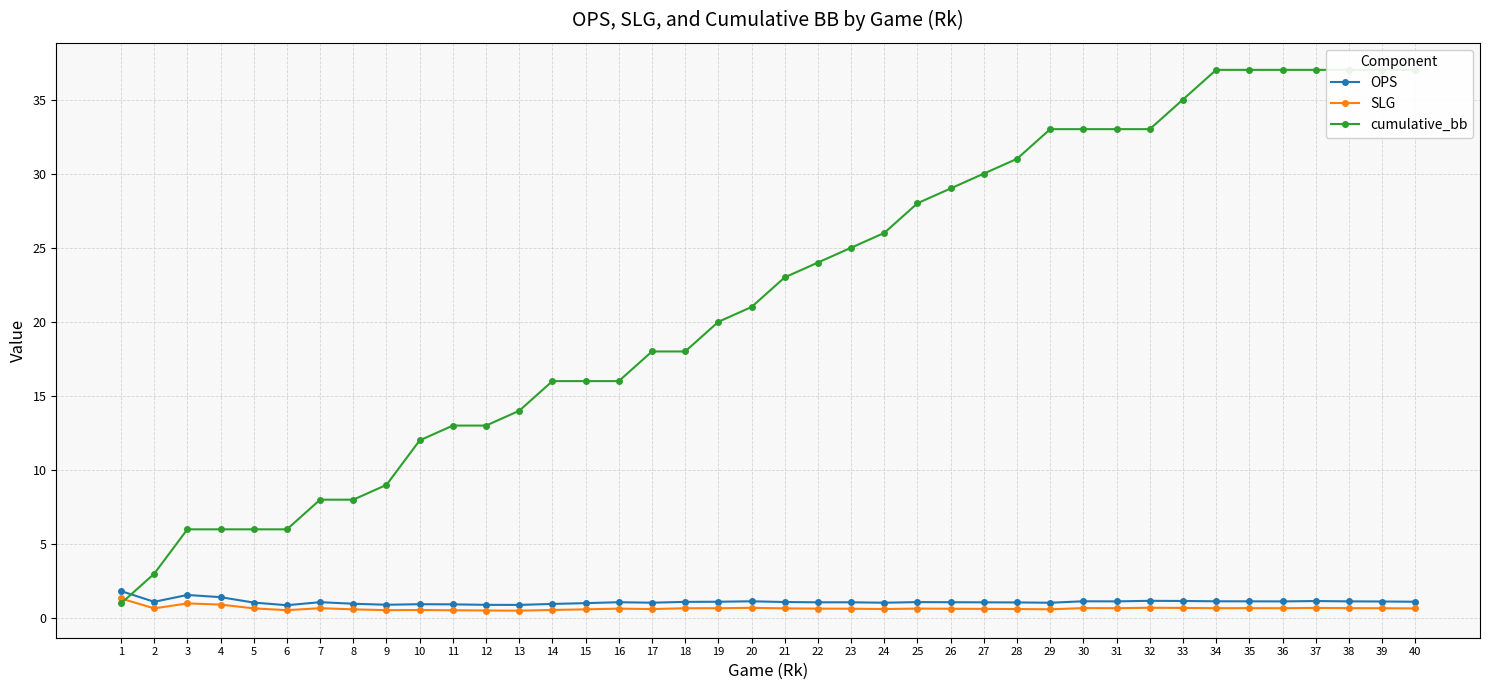

Reading left to right, what are all the values shown in this chart?

OPS: 1=1.8	2=1.1	3=1.6	4=1.4	5=1.1	6=0.9	7=1.1	8=1.0	9=0.9	10=0.9	11=0.9	12=0.9	13=0.9	14=1.0	15=1.0	16=1.1	17=1.0	18=1.1	19=1.1	20=1.1	21=1.1	22=1.1	23=1.1	24=1.0	25=1.1	26=1.1	27=1.1	28=1.1	29=1.0	30=1.1	31=1.1	32=1.2	33=1.2	34=1.1	35=1.1	36=1.1	37=1.2	38=1.1	39=1.1	40=1.1
SLG: 1=1.3	2=0.7	3=1.0	4=0.9	5=0.7	6=0.5	7=0.7	8=0.6	9=0.5	10=0.6	11=0.5	12=0.5	13=0.5	14=0.6	15=0.6	16=0.7	17=0.6	18=0.7	19=0.7	20=0.7	21=0.7	22=0.7	23=0.6	24=0.6	25=0.7	26=0.6	27=0.6	28=0.6	29=0.6	30=0.7	31=0.7	32=0.7	33=0.7	34=0.7	35=0.7	36=0.7	37=0.7	38=0.7	39=0.7	40=0.7
cumulative_bb: 1=1.0	2=3.0	3=6.0	4=6.0	5=6.0	6=6.0	7=8.0	8=8.0	9=9.0	10=12.0	11=13.0	12=13.0	13=14.0	14=16.0	15=16.0	16=16.0	17=18.0	18=18.0	19=20.0	20=21.0	21=23.0	22=24.0	23=25.0	24=26.0	25=28.0	26=29.0	27=30.0	28=31.0	29=33.0	30=33.0	31=33.0	32=33.0	33=35.0	34=37.0	35=37.0	36=37.0	37=37.0	38=37.0	39=37.0	40=37.0